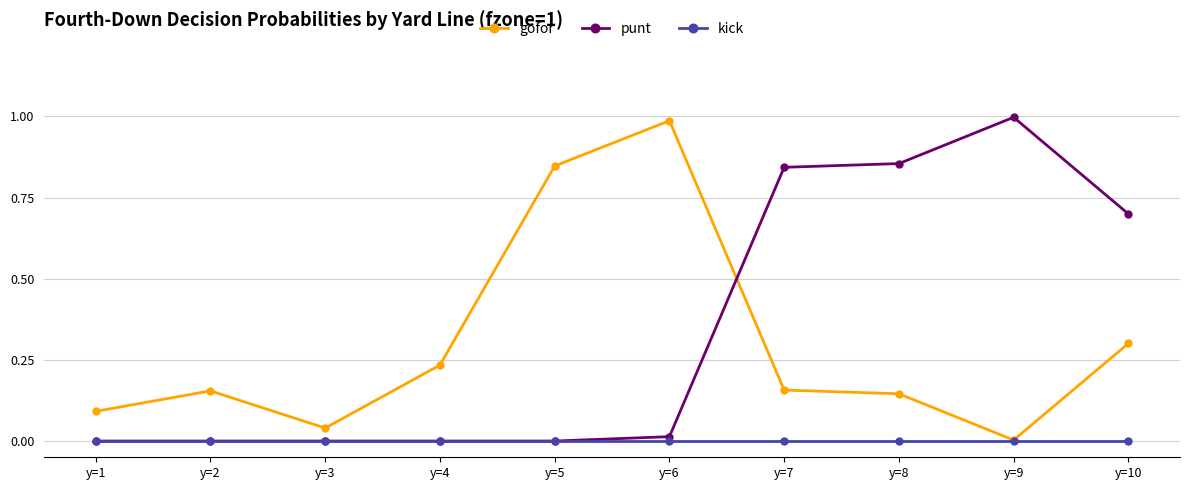

Which series changed the most between y=1 and y=5?

gofor